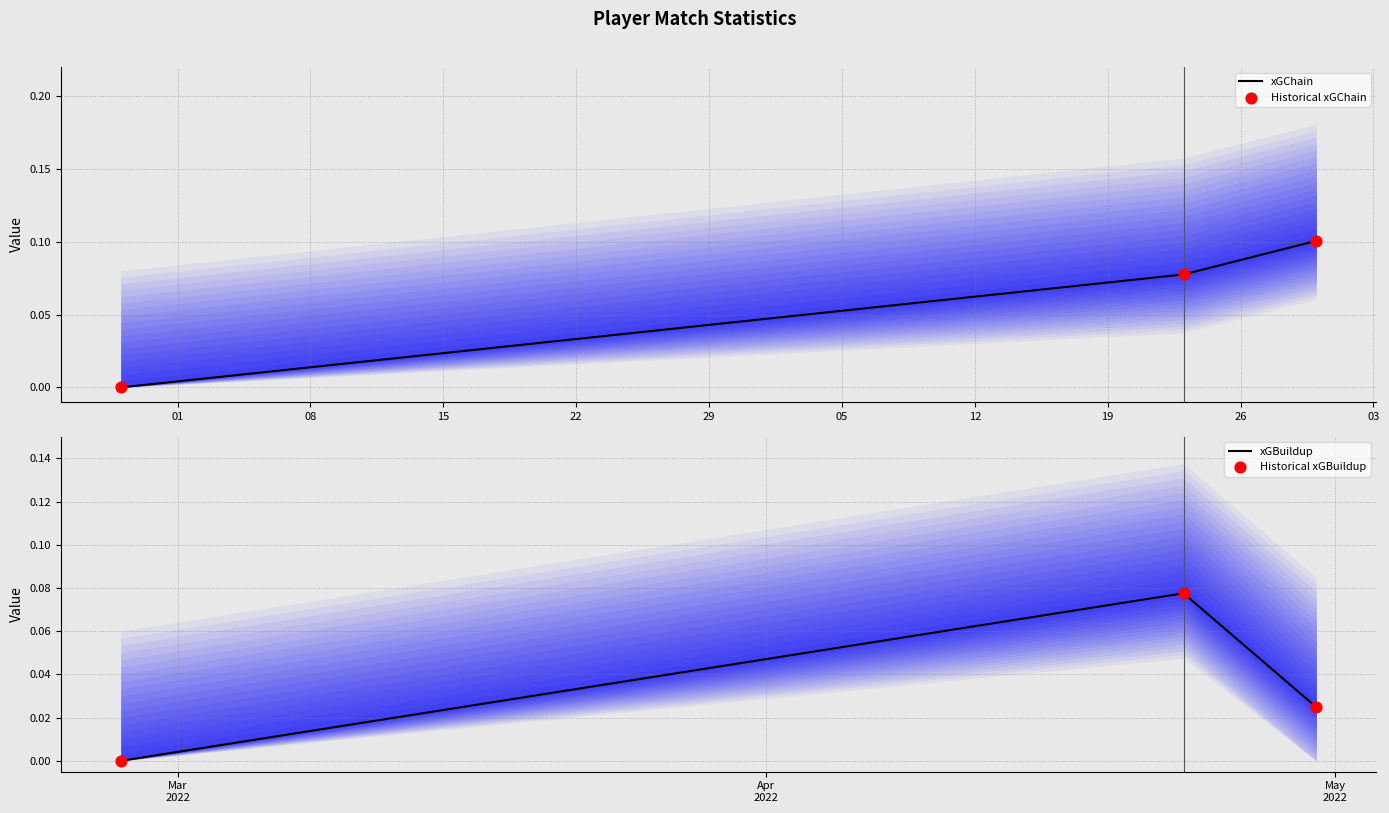

At how many categories does at least one series exceed 0?

2